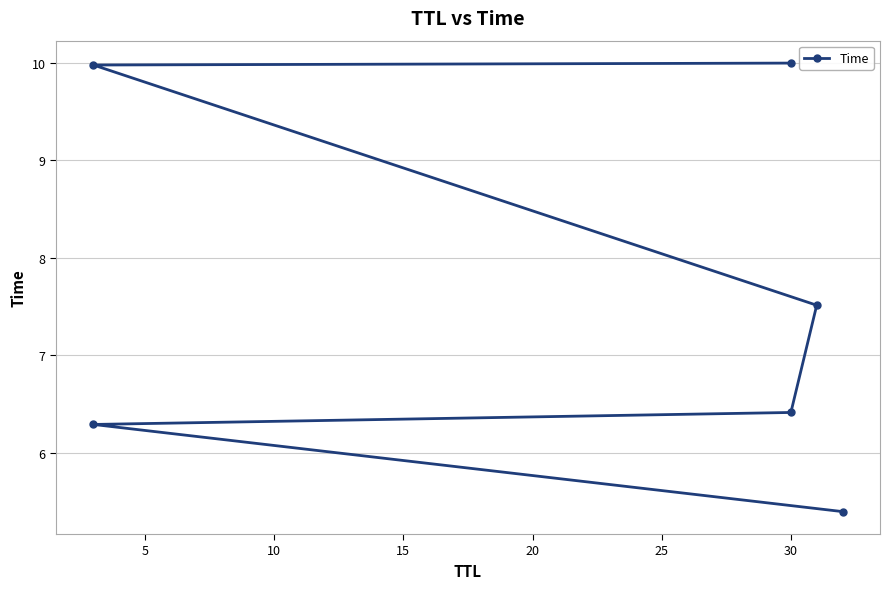

What is the value of the 2nd point from the left?

6.3